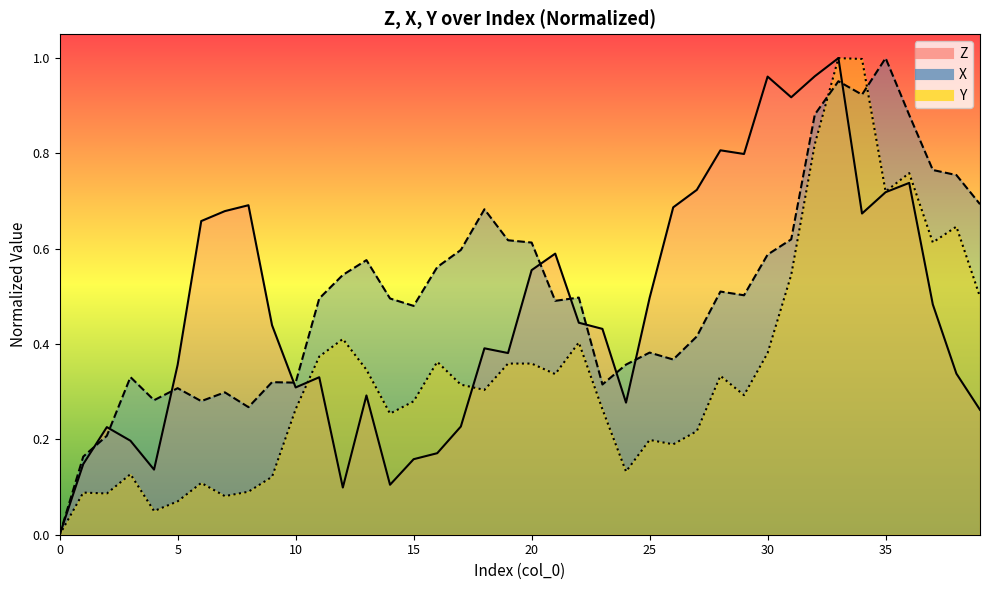

Between which two adjacent categories do Z and Y first intersect?

10 and 11